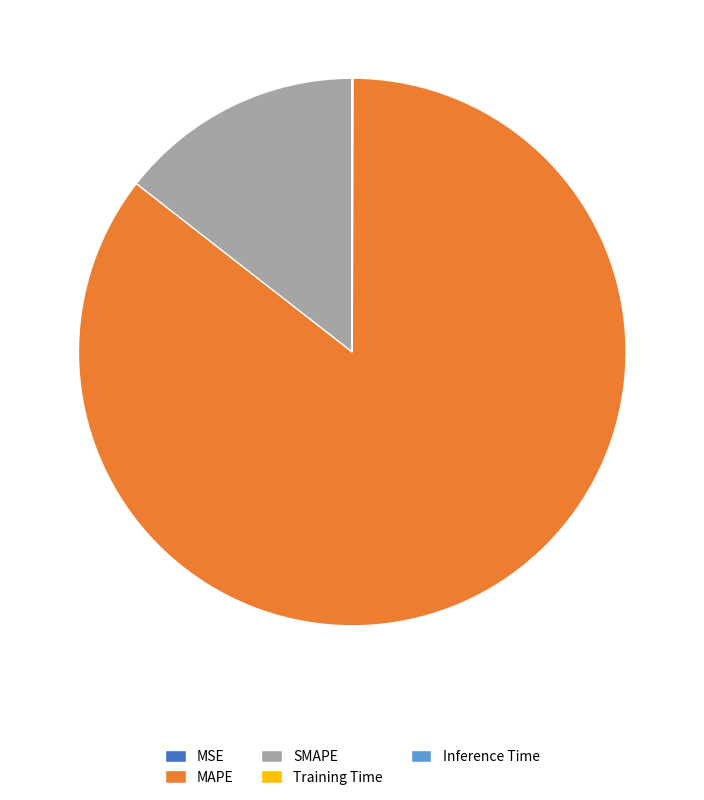

The SMAPE slice represents 14% of the pie. True or false?

True